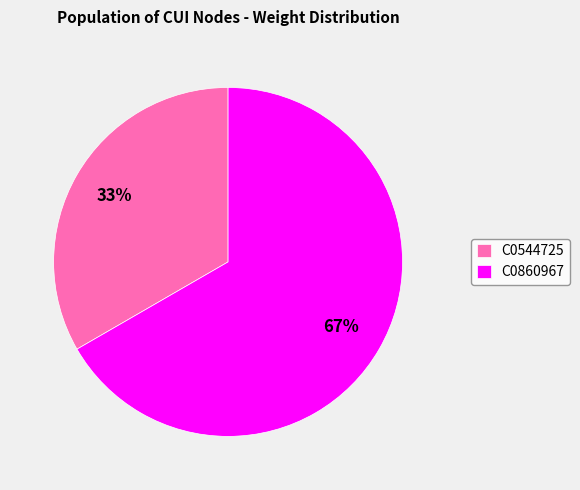

What is the largest slice in the pie chart?

C0860967